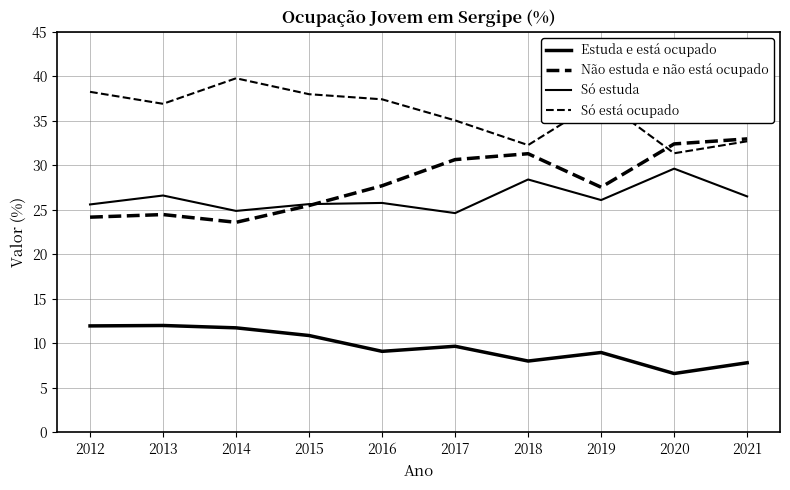

Is this an area chart (filled region under the line)?

No